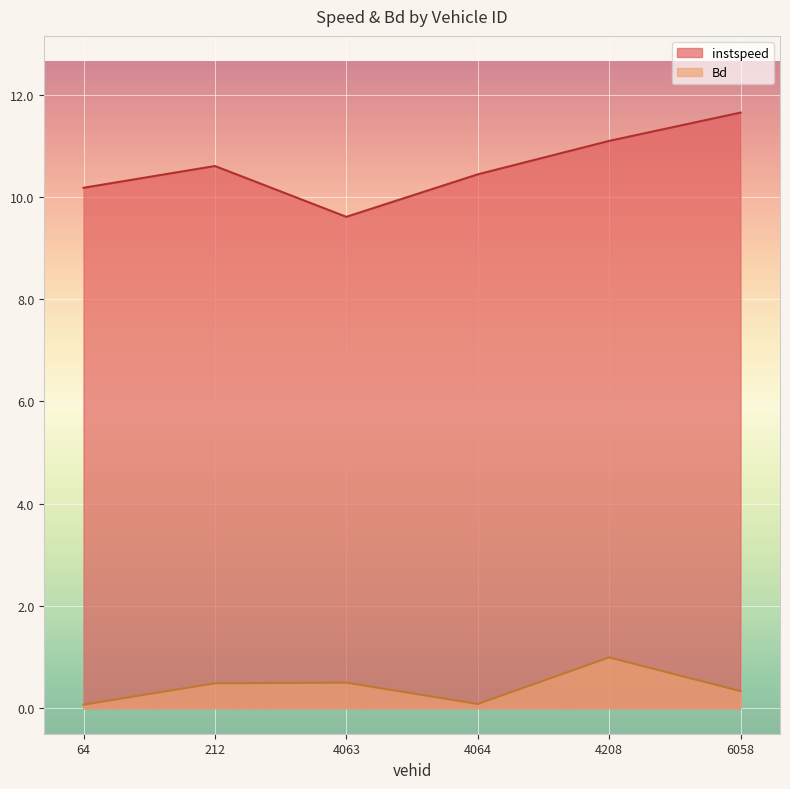

The value of instspeed at 64 is 6.9. True or false?

False